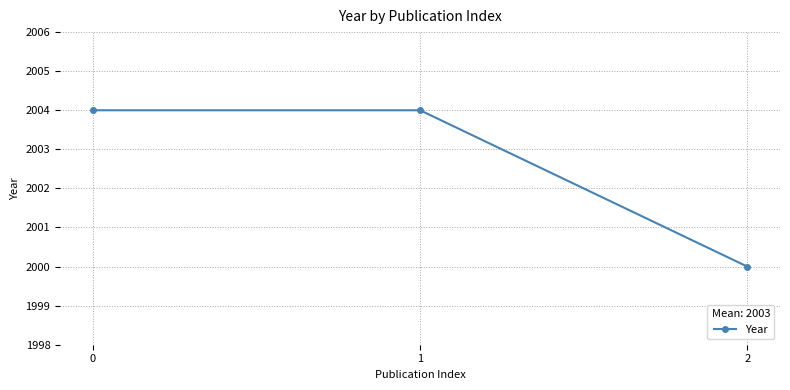

What is the difference between the values at 2 and 1?

4